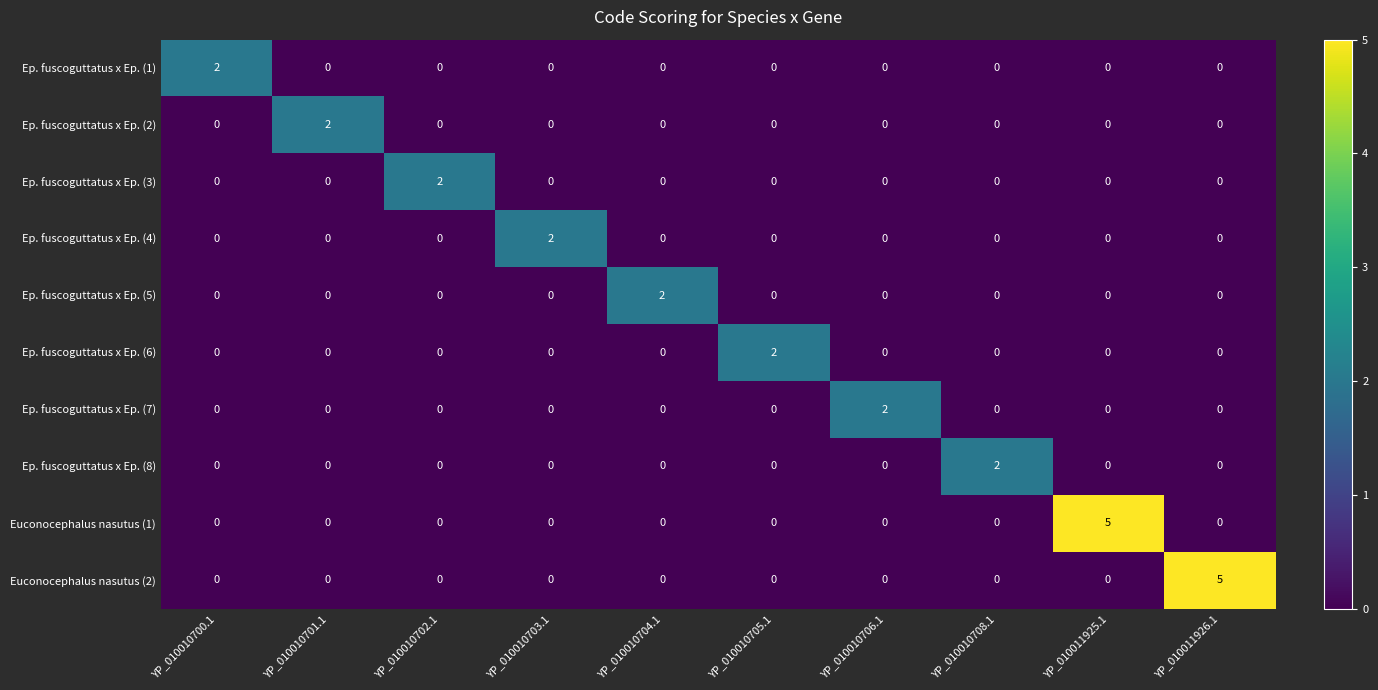

What is the maximum value shown in the chart?

5